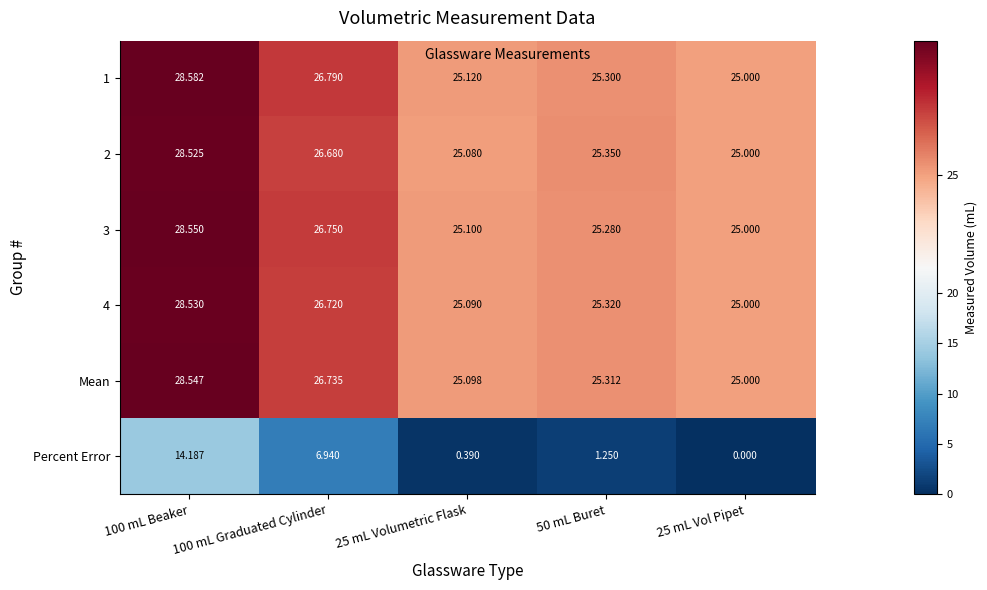

Is the value of 3 at 100 mL Graduated Cylinder greater than the value of 1 at 25 mL Vol Pipet?

Yes